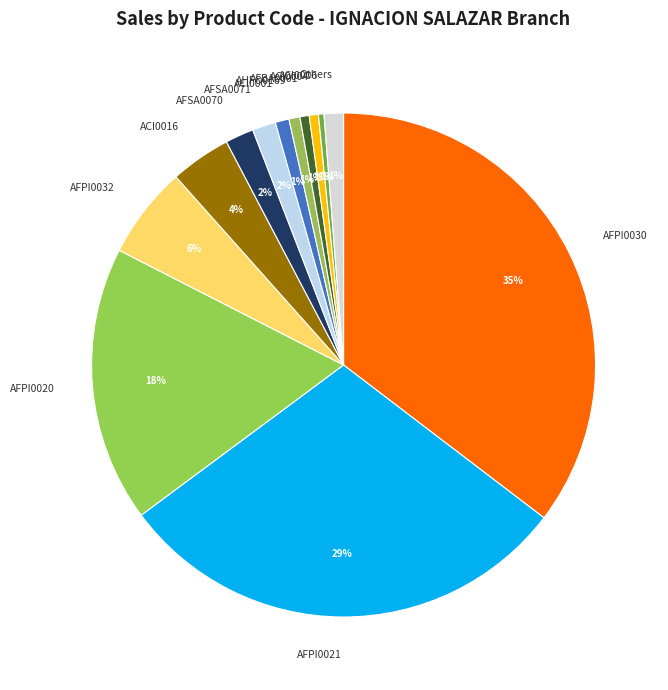

To the nearest percent, what is the average slice percentage?

8%